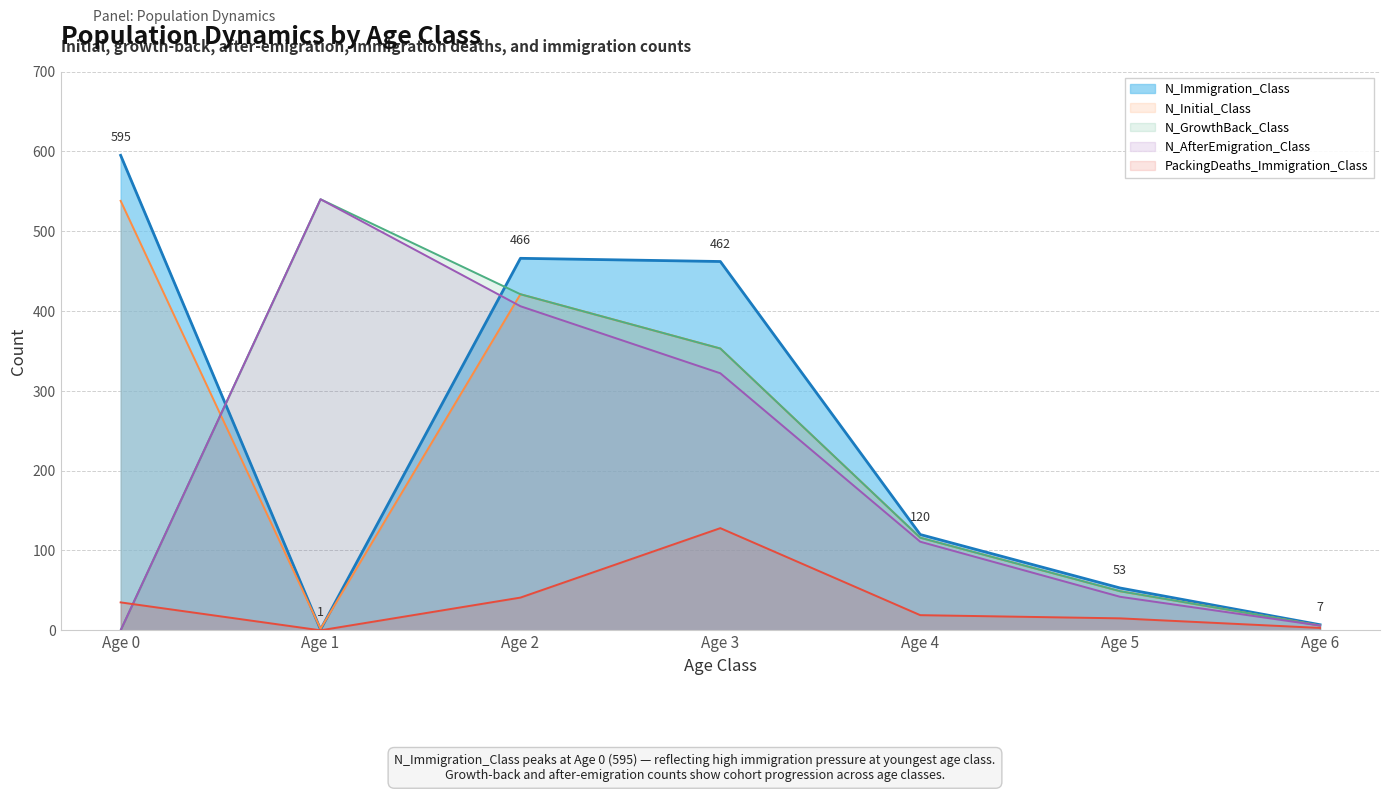

At Age 3, list the series in order from smallest to largest.

PackingDeaths_Immigration_Class, N_AfterEmigration_Class, N_Initial_Class, N_GrowthBack_Class, N_Immigration_Class